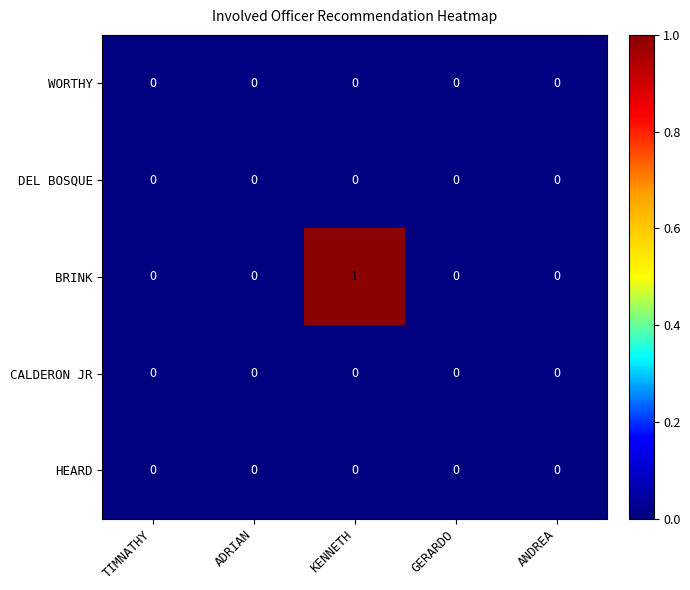

Reading left to right, extract all data points from this chart.

WORTHY: 0	0	0	0	0
DEL BOSQUE: 0	0	0	0	0
BRINK: 0	0	1	0	0
CALDERON JR: 0	0	0	0	0
HEARD: 0	0	0	0	0